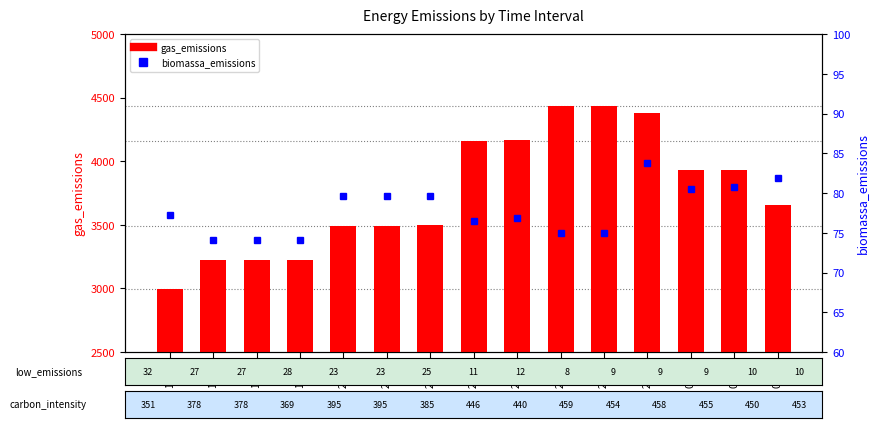

Read the gas_emissions value at 20:20.

3491.1